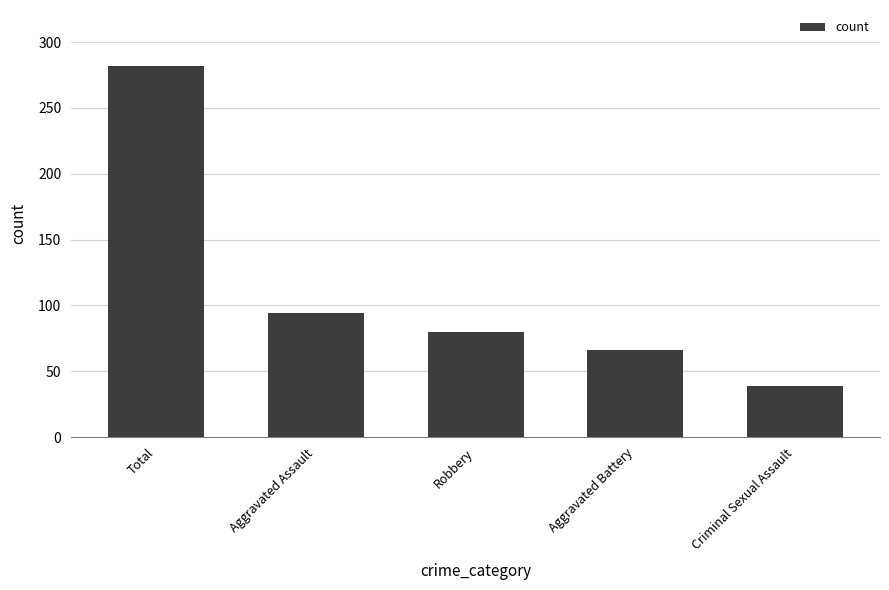

Reading left to right, extract all data points from this chart.

Total=282	Aggravated Assault=94	Robbery=80	Aggravated Battery=66	Criminal Sexual Assault=39